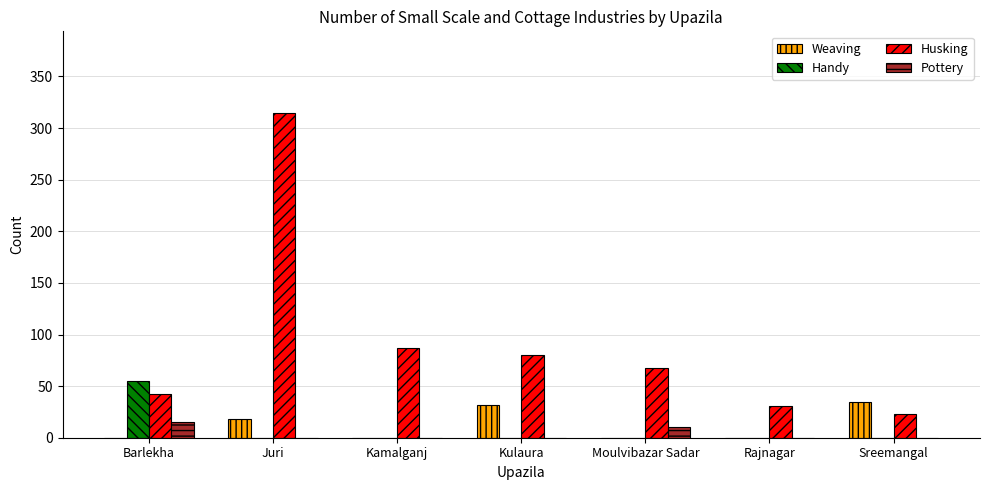

Which series has the widest spread of values?

Husking